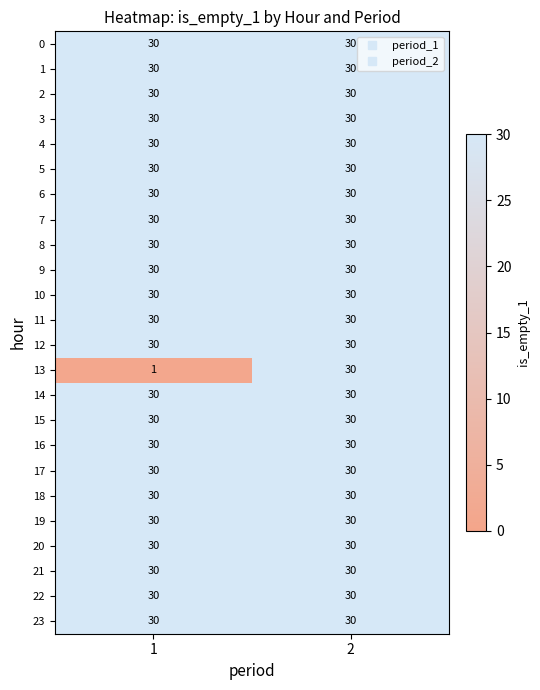

What is the total value across all series at 1?

691